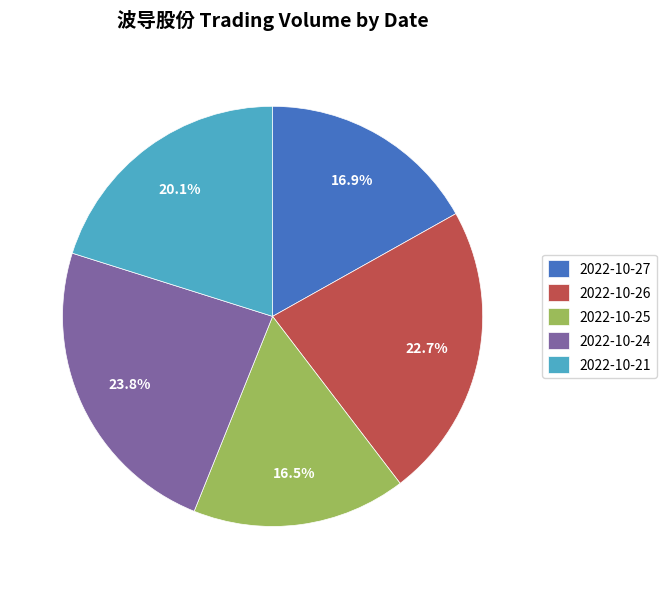

The 2022-10-21 slice represents 20% of the pie. True or false?

True